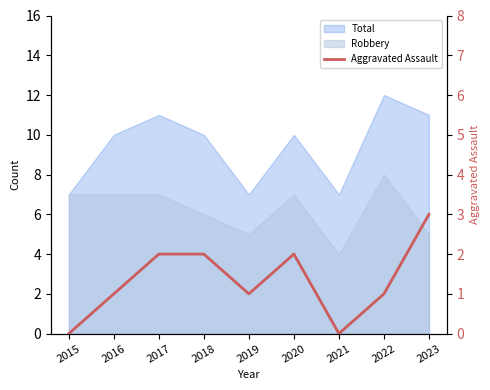

List the labels in order of value, smallest first.

2015, 2021, 2016, 2019, 2022, 2017, 2018, 2020, 2023